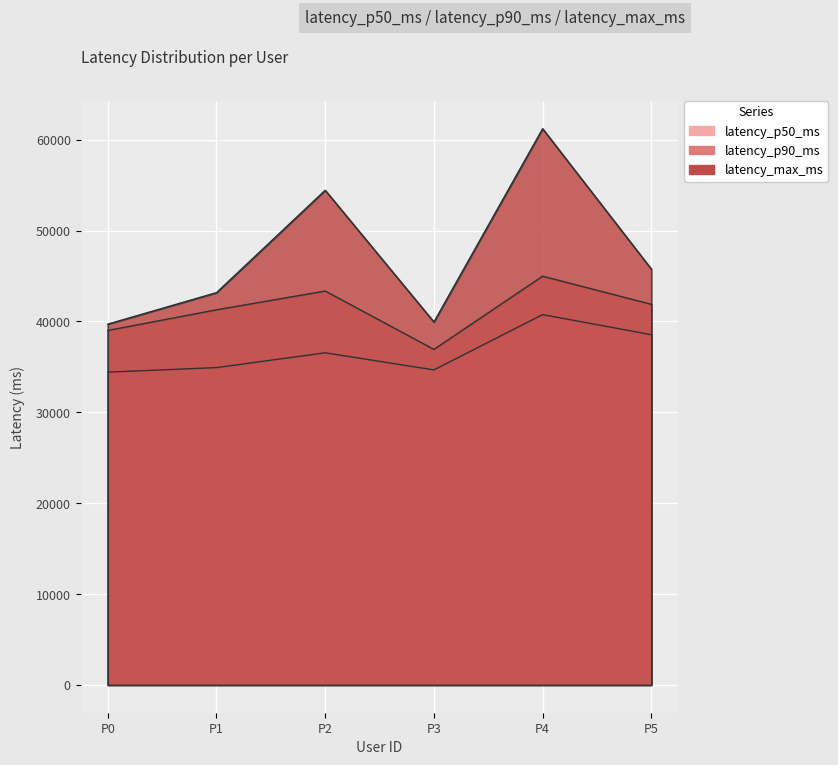

How many data points in latency_p90_ms are above 41882?

3